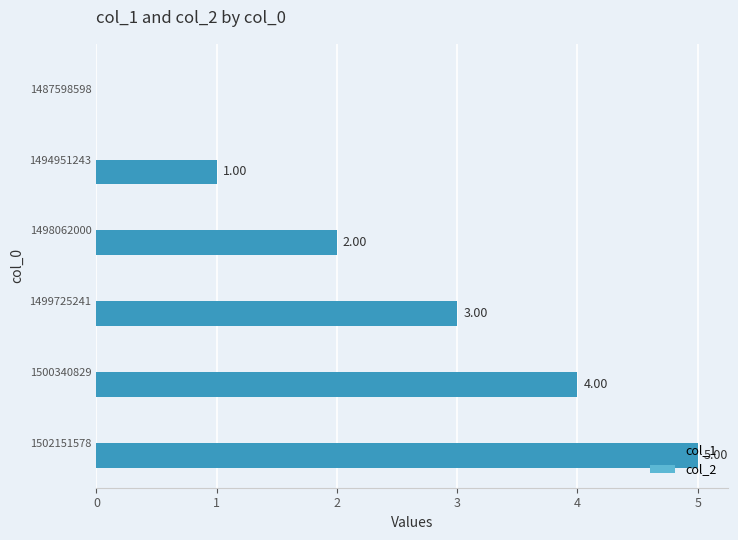

Which has a higher value, 1494951243 or 1498062000?

1498062000